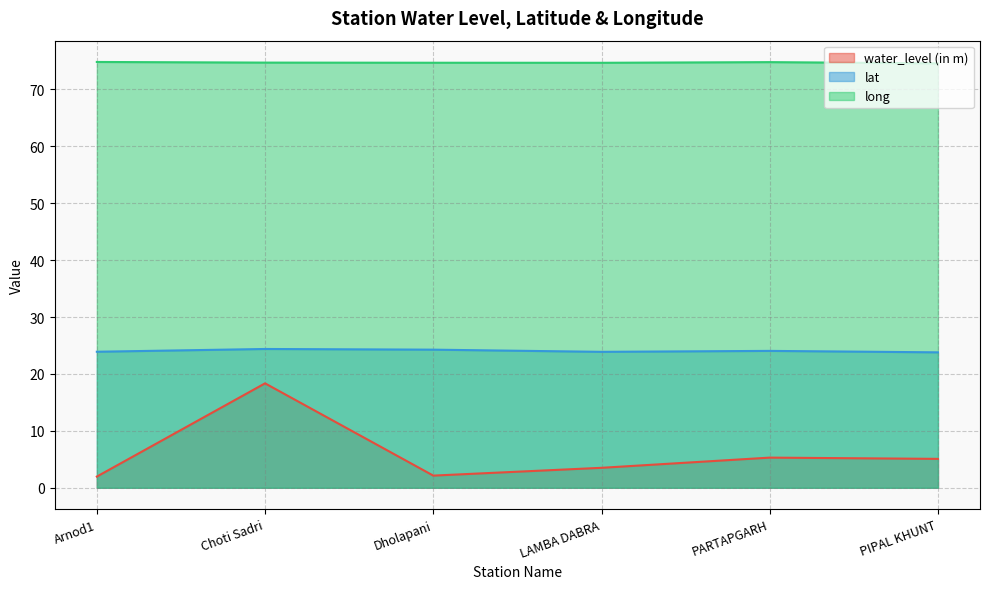

Reading left to right, transcribe all the data shown in this chart.

water_level (in m): Arnod1=2.0	Choti Sadri=18.4	Dholapani=2.1	LAMBA DABRA=3.5	PARTAPGARH=5.3	PIPAL KHUNT=5.1
lat: Arnod1=23.9	Choti Sadri=24.4	Dholapani=24.3	LAMBA DABRA=23.9	PARTAPGARH=24.1	PIPAL KHUNT=23.8
long: Arnod1=74.8	Choti Sadri=74.7	Dholapani=74.7	LAMBA DABRA=74.7	PARTAPGARH=74.8	PIPAL KHUNT=74.6